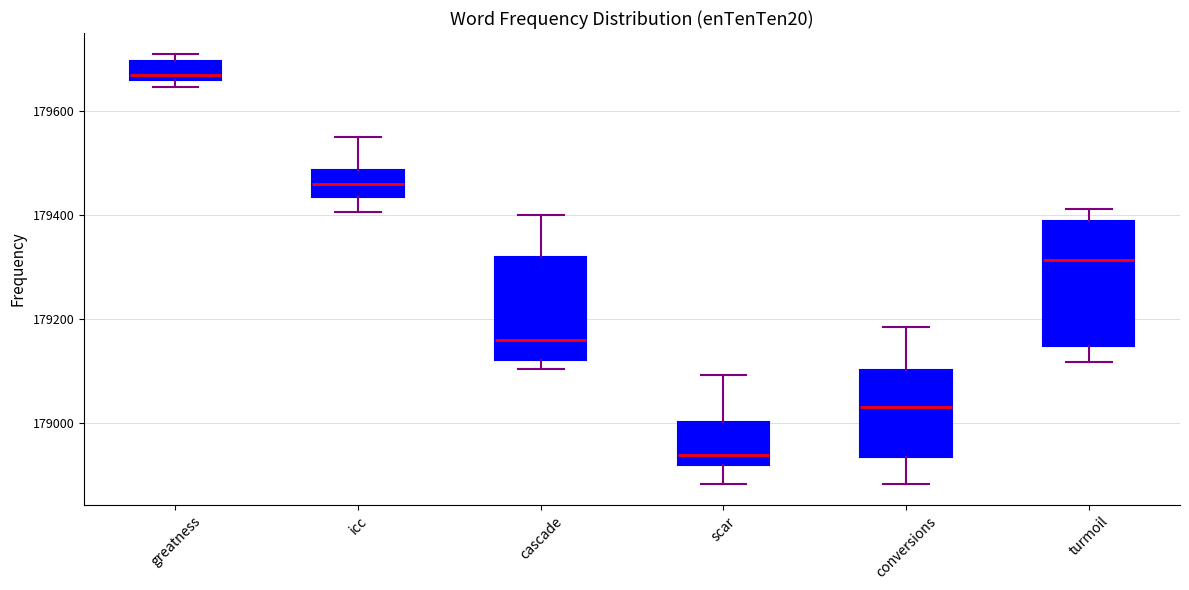

Which box's median line is the lowest?

scar